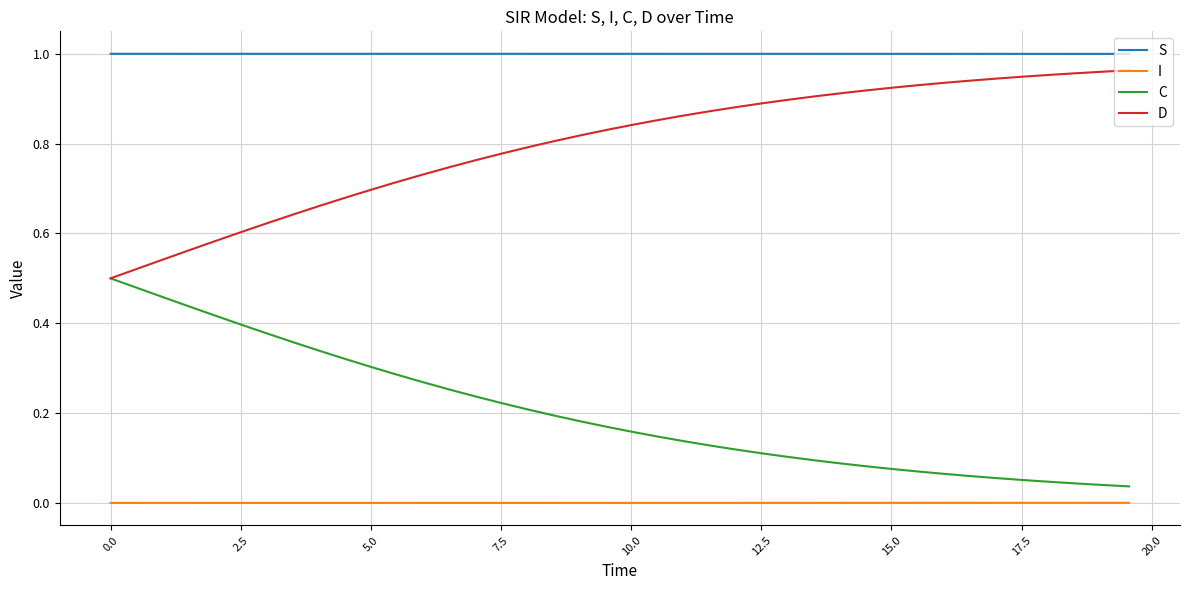

True or false: I and D cross at least once.

False